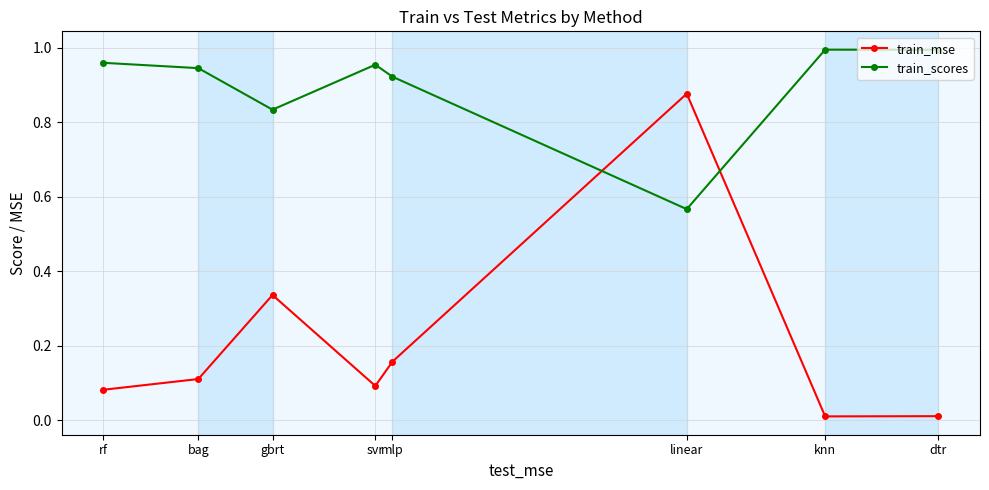

How many series are shown in this chart?

2